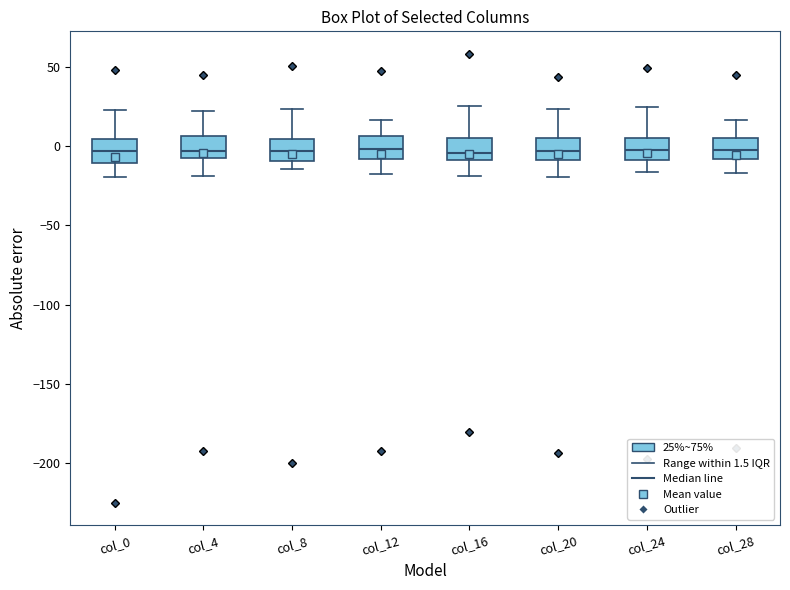

Where does the upper whisker of the box for col_12 end on the y-axis? The values are not printed on the chart, so give them approximately, as read against the axis.

15